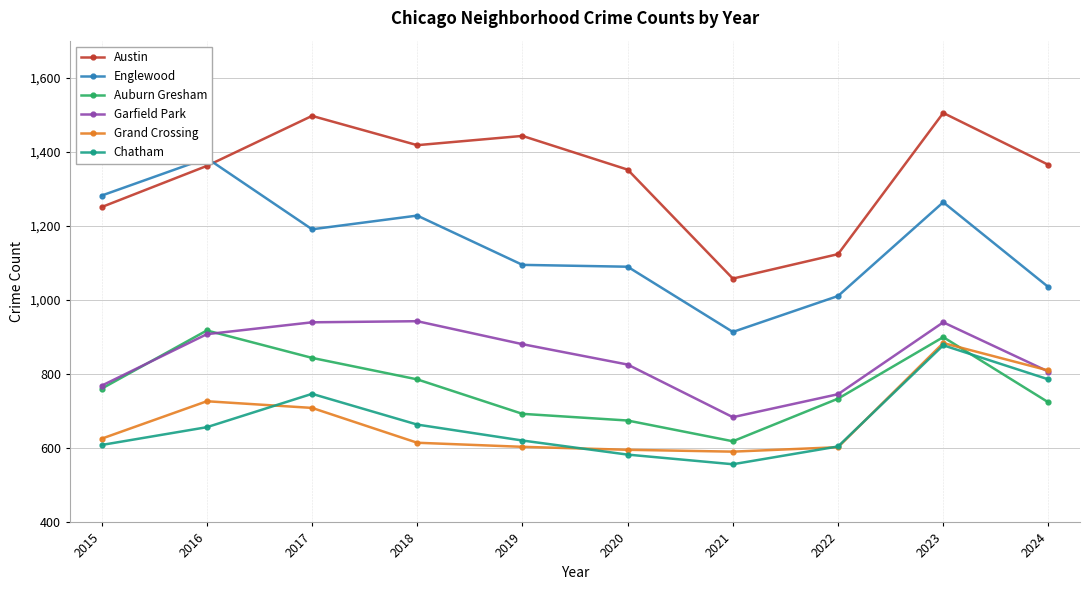

Does the chart have visible grid lines?

Yes